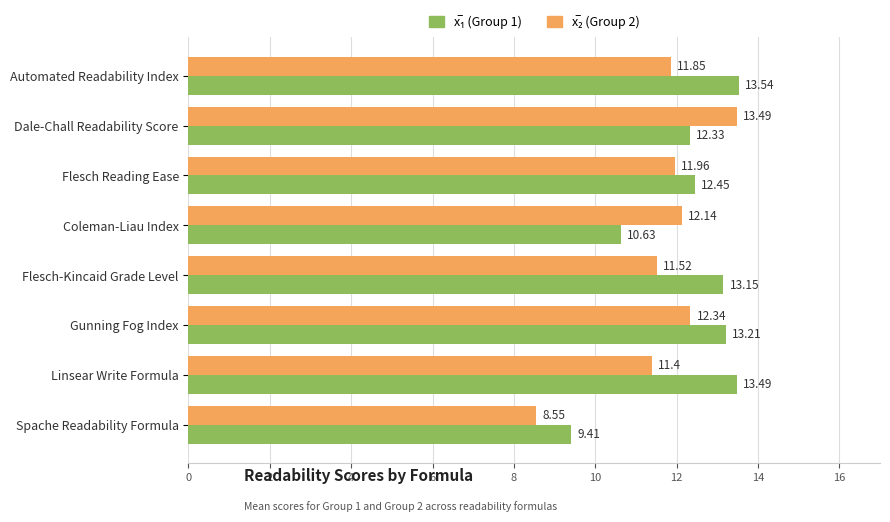

What is the spread (max minus min) of values at Spache Readability Formula?

0.9